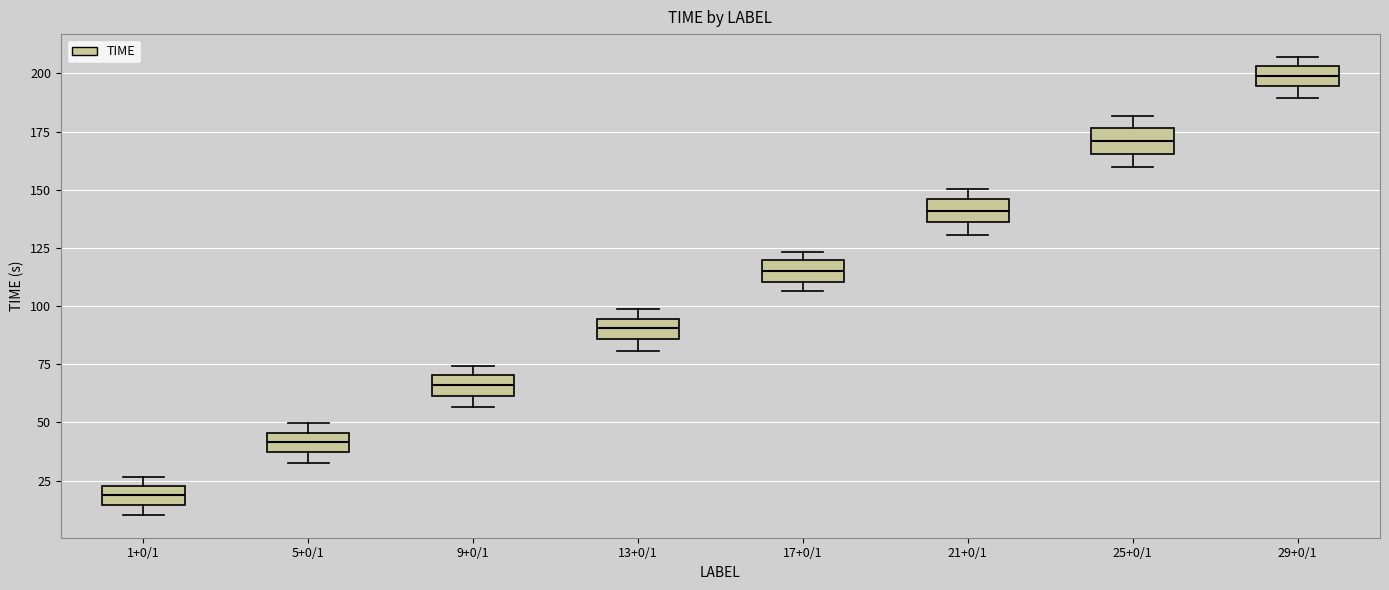

Which box's median line is the lowest?

1+0/1